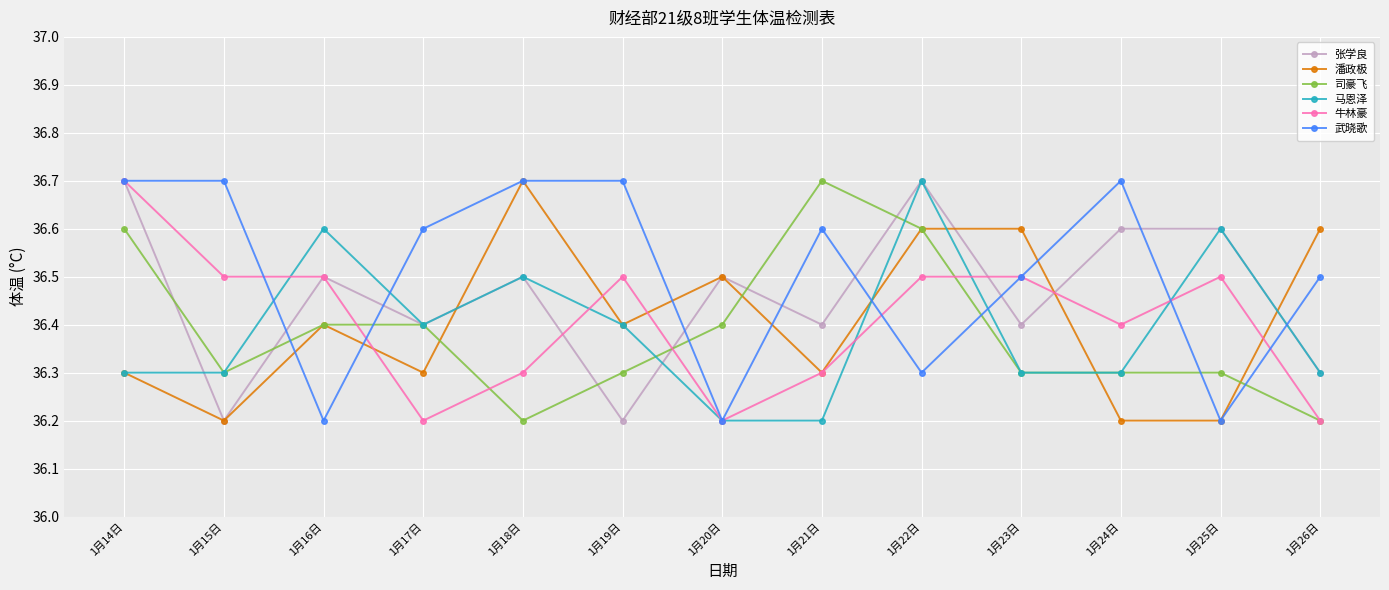

Which series ends up on top after the final intersection of 司豪飞 and 武晓歌?

武晓歌